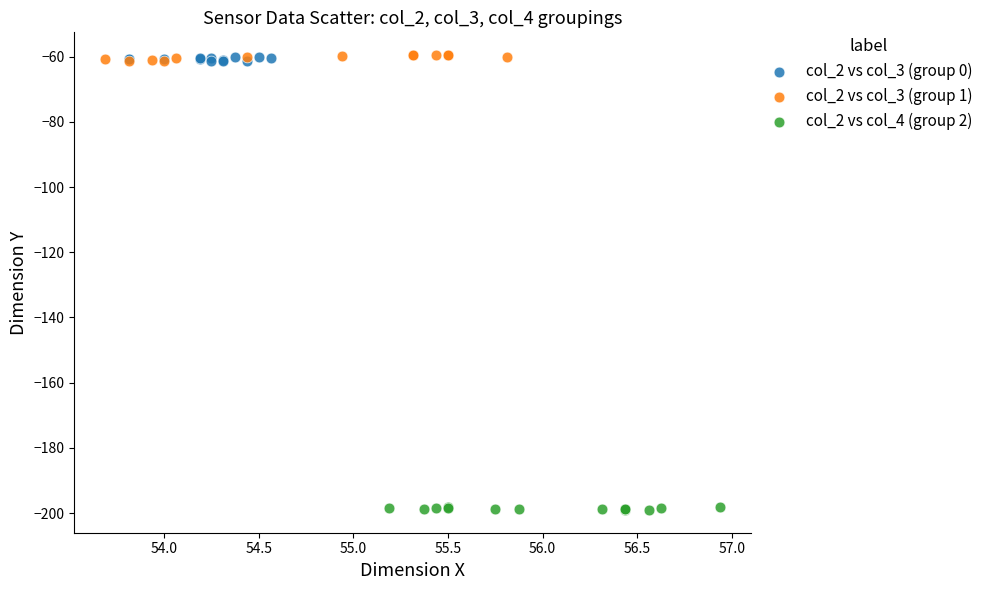

Which series reaches the minimum Y coordinate?

col_2 vs col_4 (group 2)